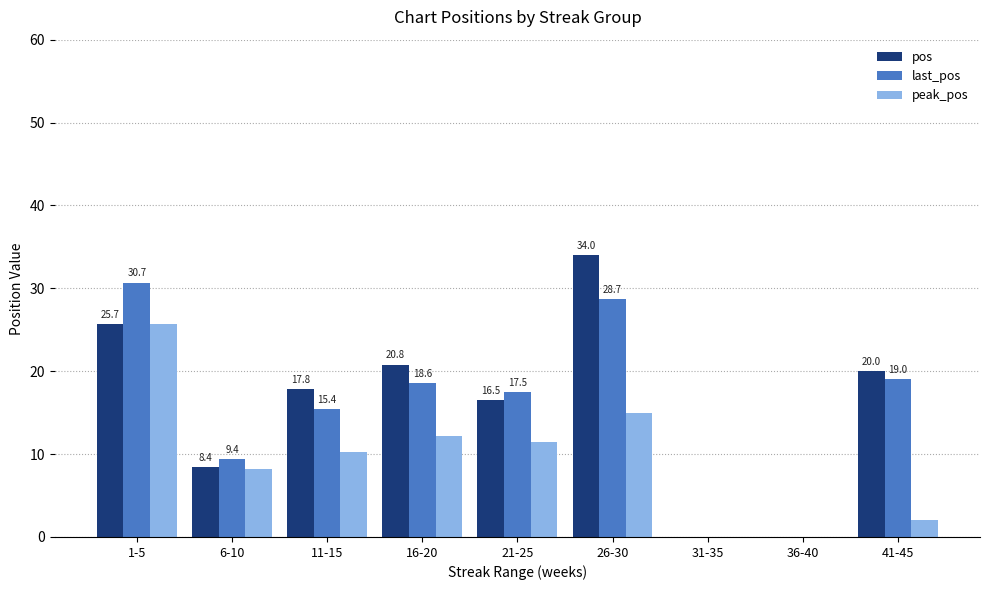

What is the approximate value of pos at 16-20?

20.8